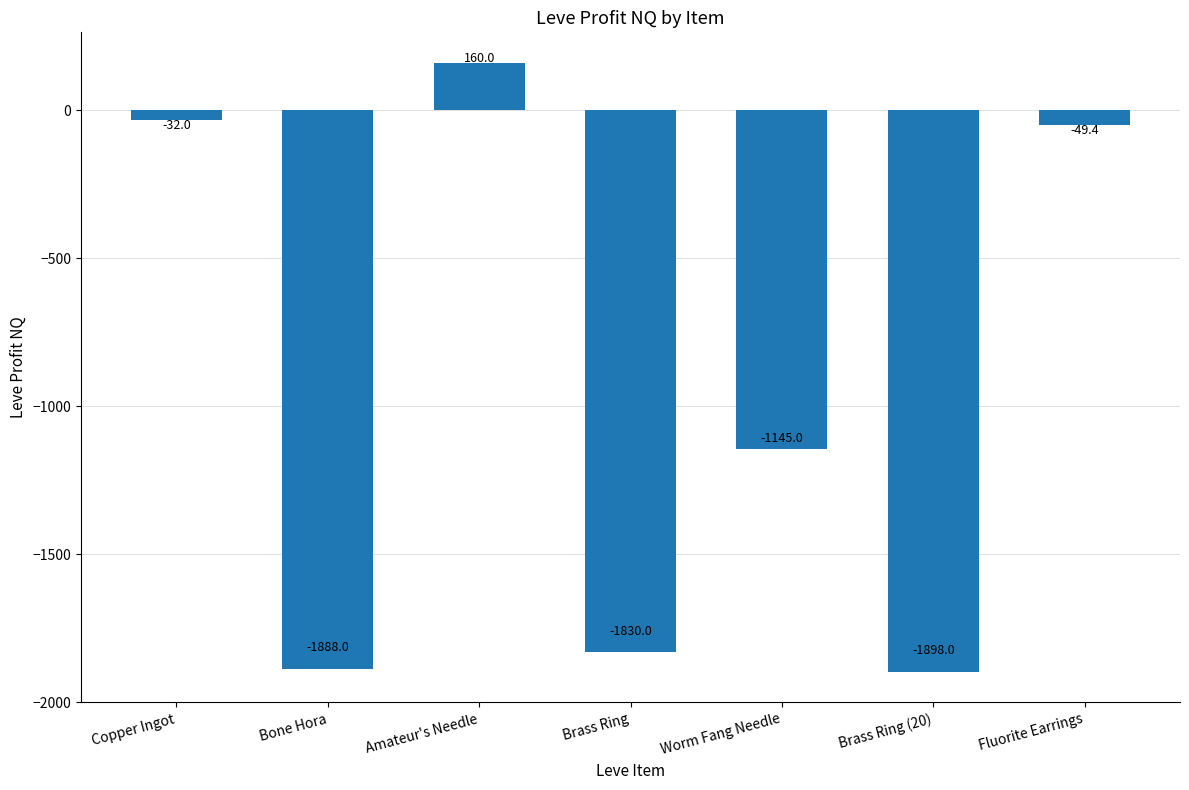

Which label corresponds to the smallest value in the chart?

Brass Ring (20)